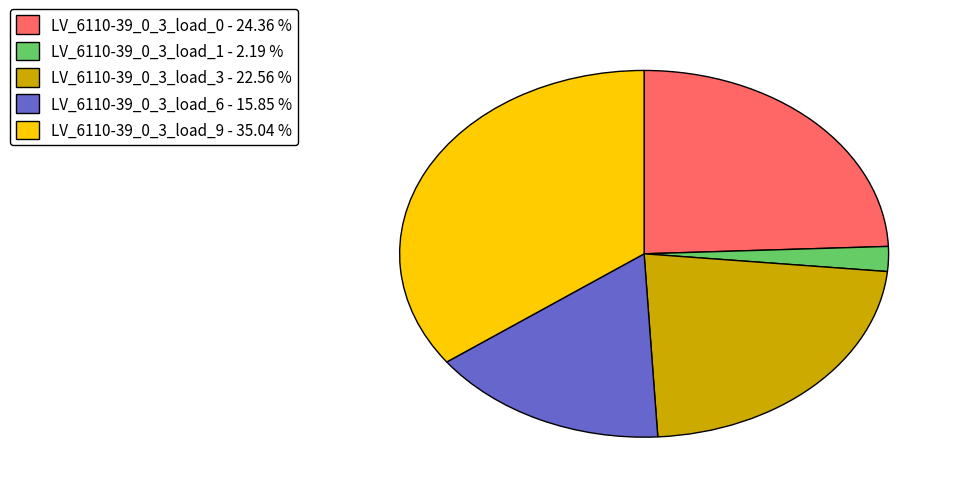

Is the sum of LV_6110-39_0_3_load_6 - 15.85 % and LV_6110-39_0_3_load_1 - 2.19 % greater than half?

No